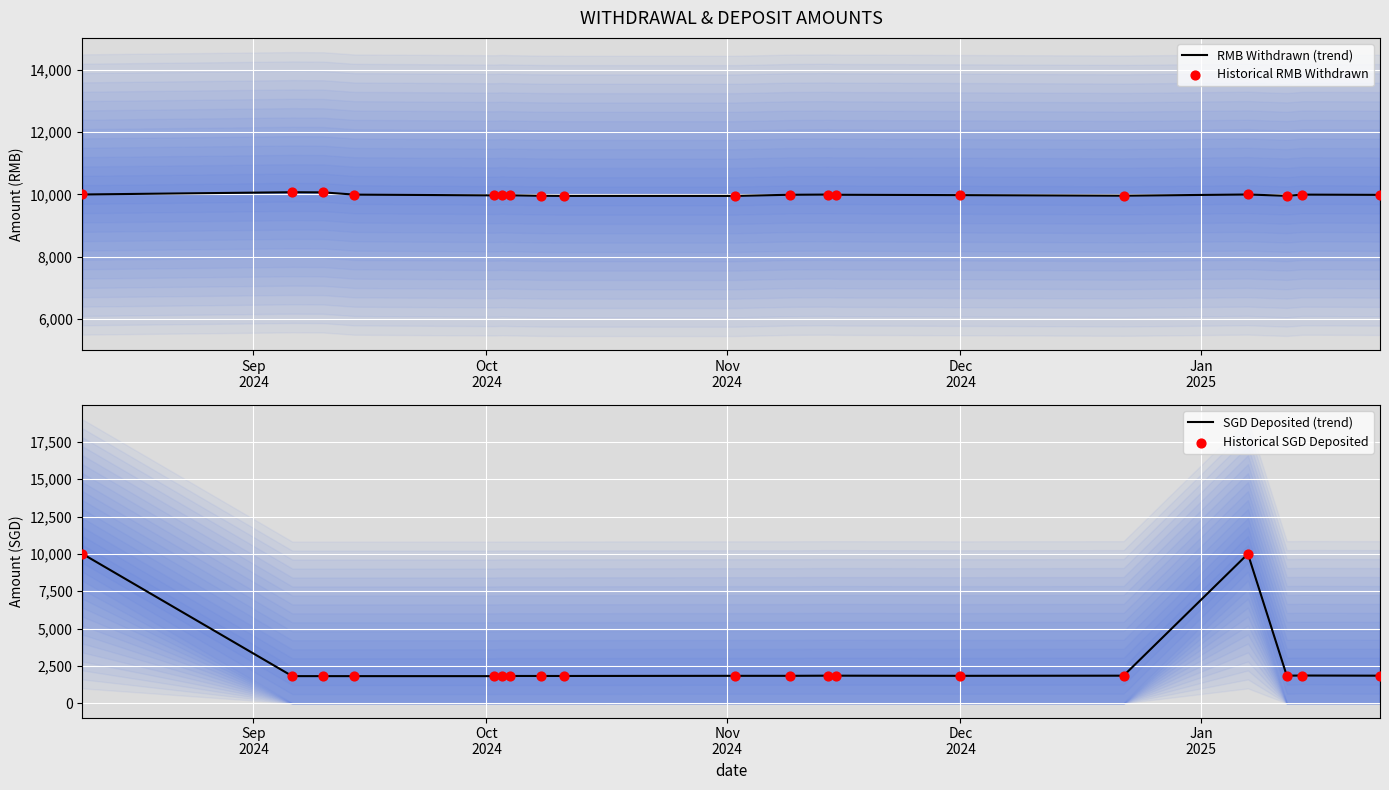

What is the highest value of the RMB Withdrawn (trend) series?

10072.9